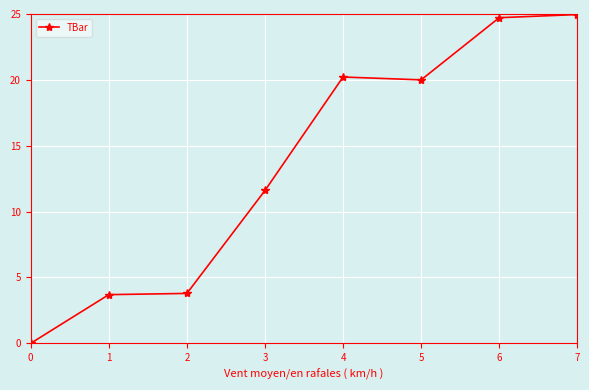

What is the sum of all values?

109.0